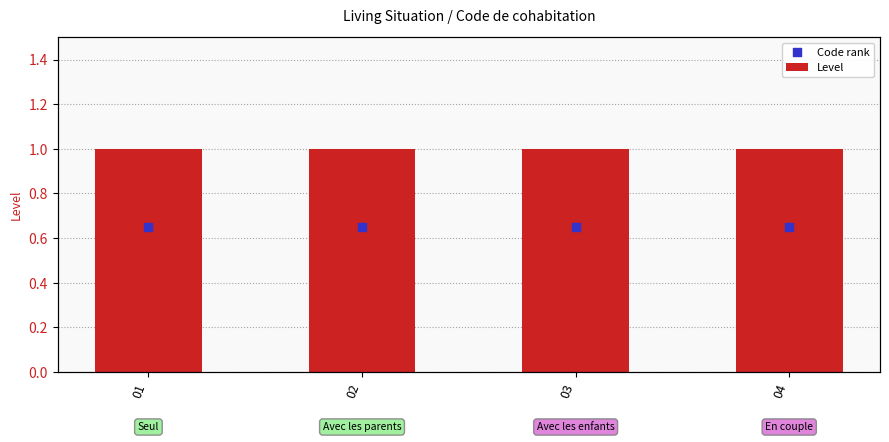

Which series reaches the minimum Y coordinate?

Code rank